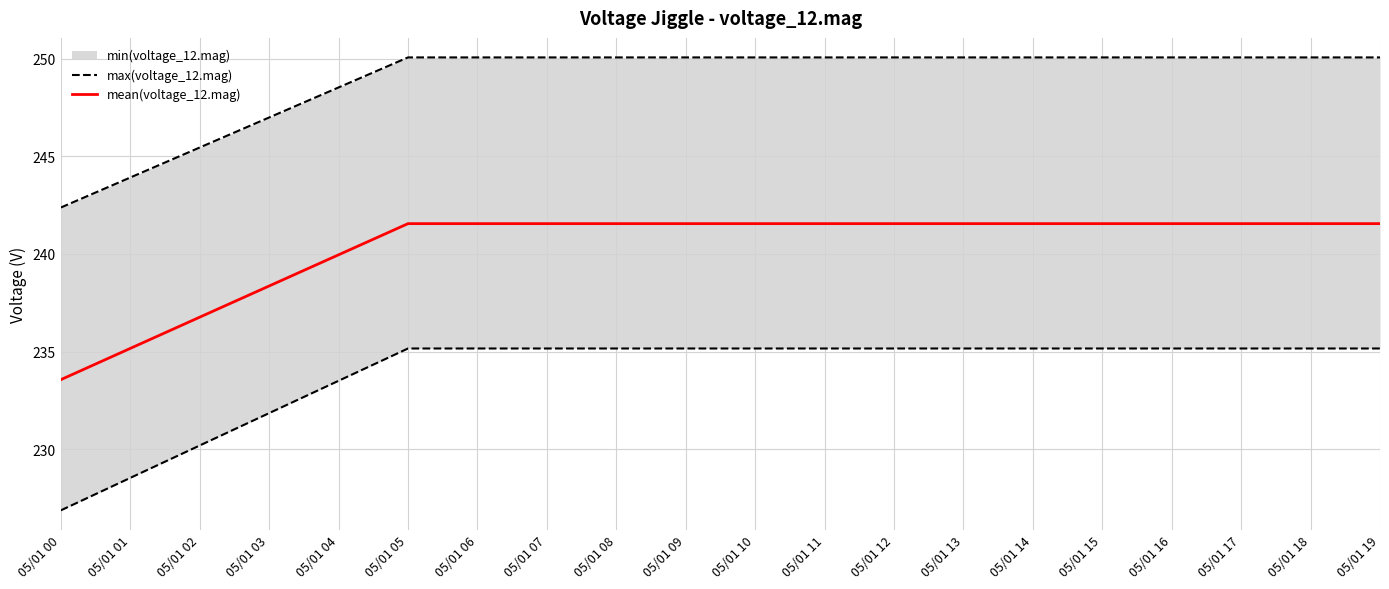

True or false: mean(voltage_12.mag) and max(voltage_12.mag) cross at least once.

False